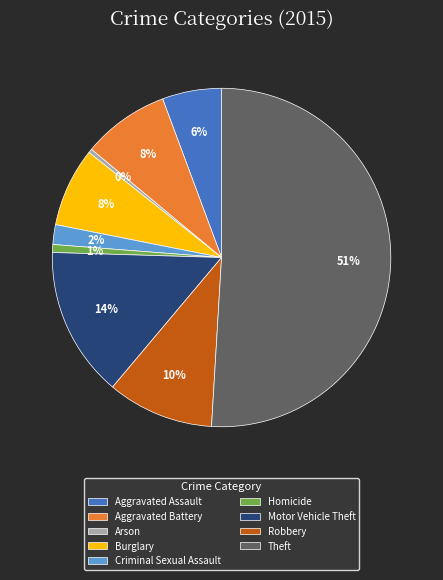

The Homicide slice represents 1% of the pie. True or false?

True